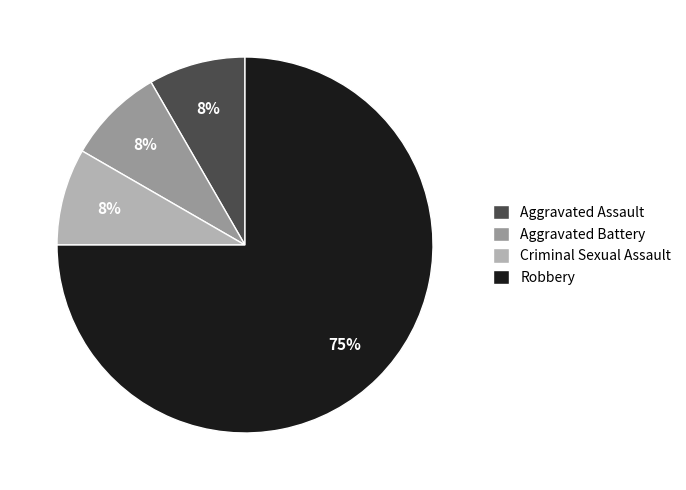

Is it true that Aggravated Battery is 1% of the pie?

False